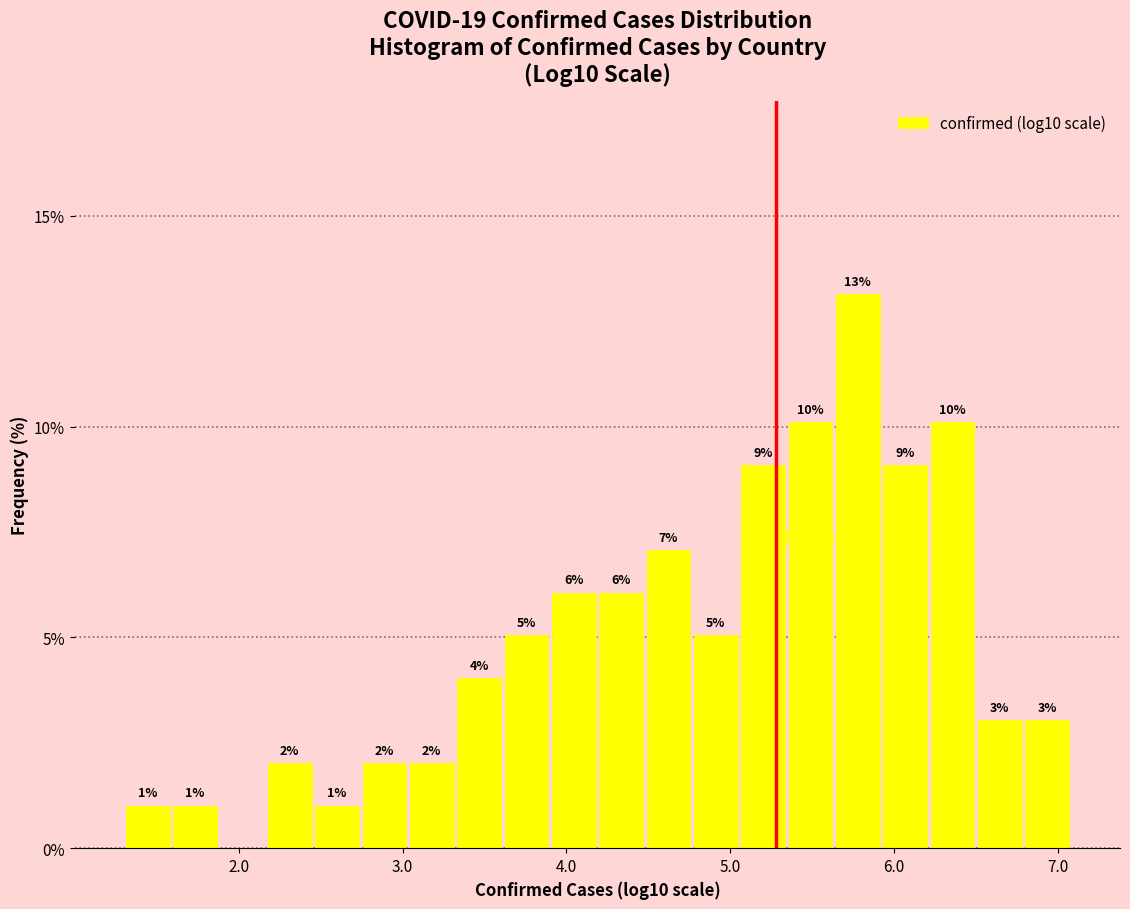

Read against the x-axis, roughly where is the centre of the tallest bar?

5.8